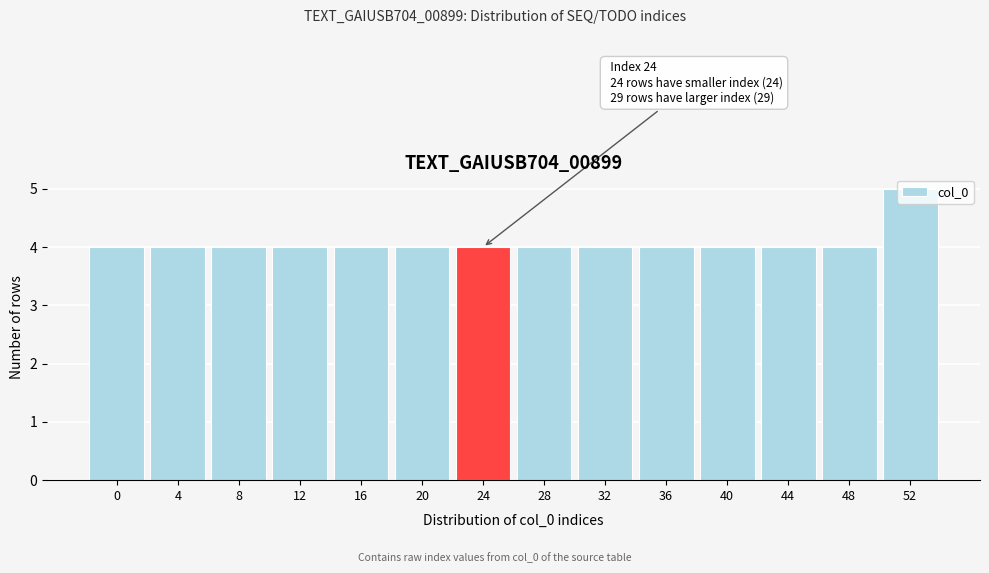

What is the ratio of the value at 16 to the value at 48?

1.0